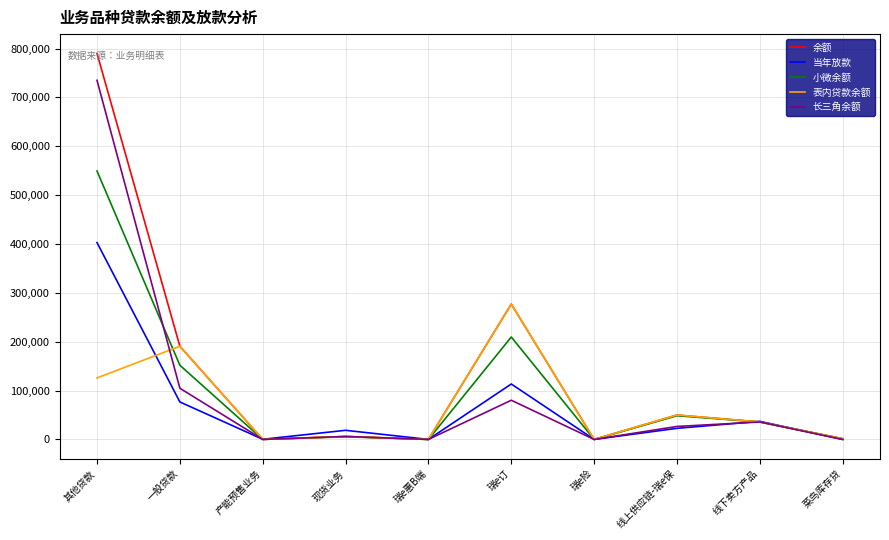

At which label does 小微余额 reach its peak?

其他贷款